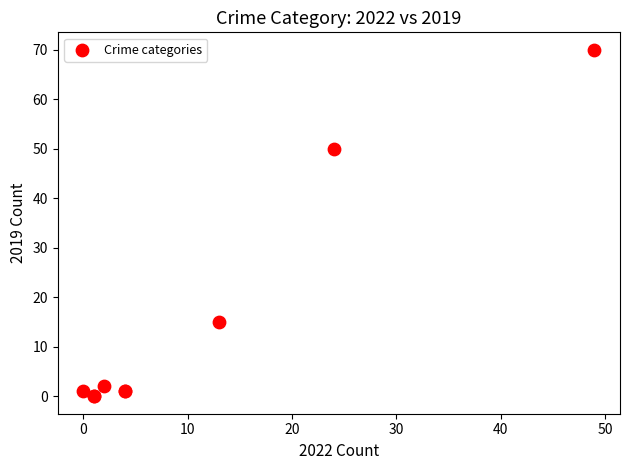

What Y value in the scatter plot is closest to 35?

50